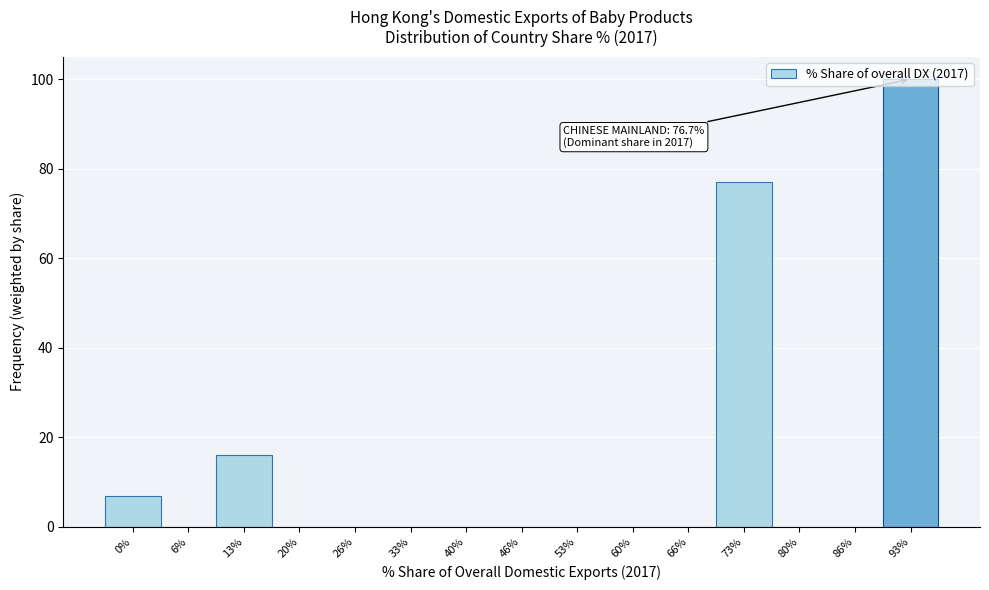

The chart shows a value of 51 at 20%. True or false?

False